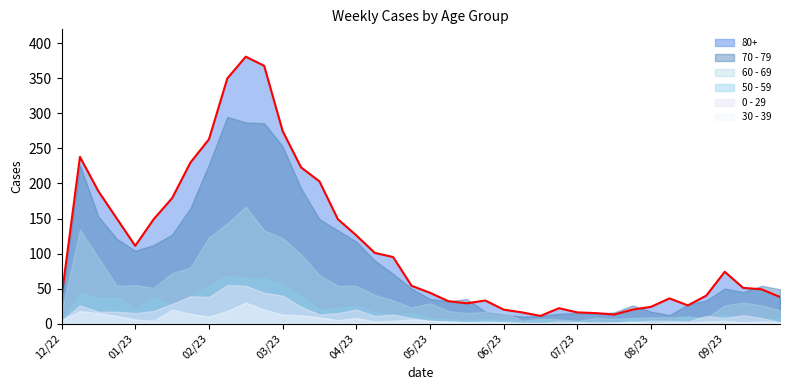

The value of 60 - 69 at 2023-06-19 is 6. True or false?

False